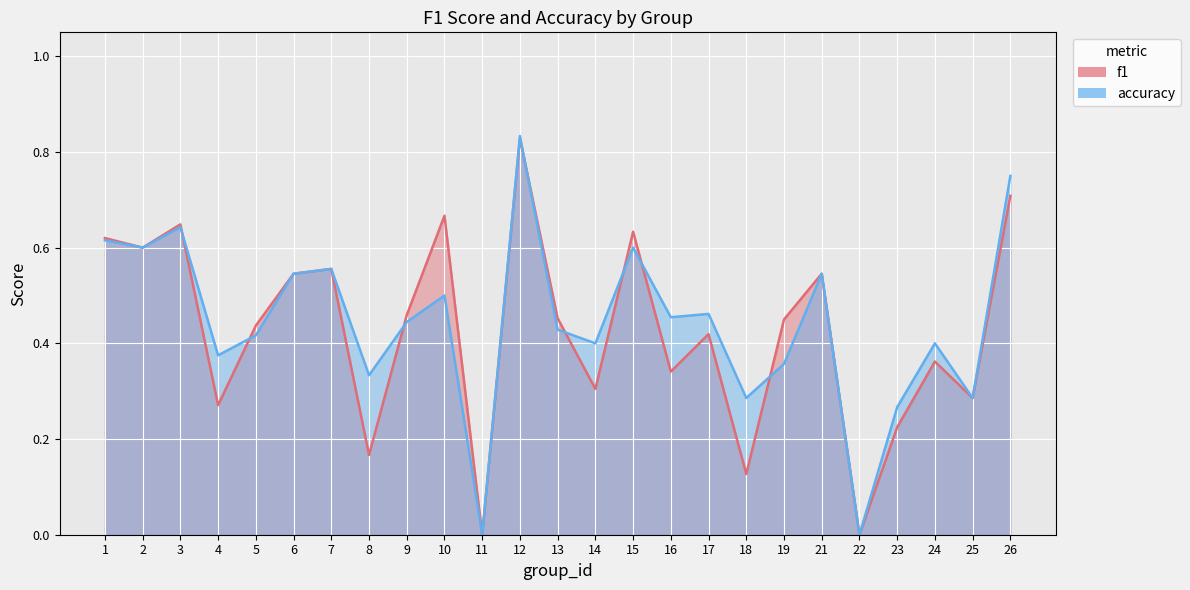

True or false: f1 has more than 1 interior local peaks.

True